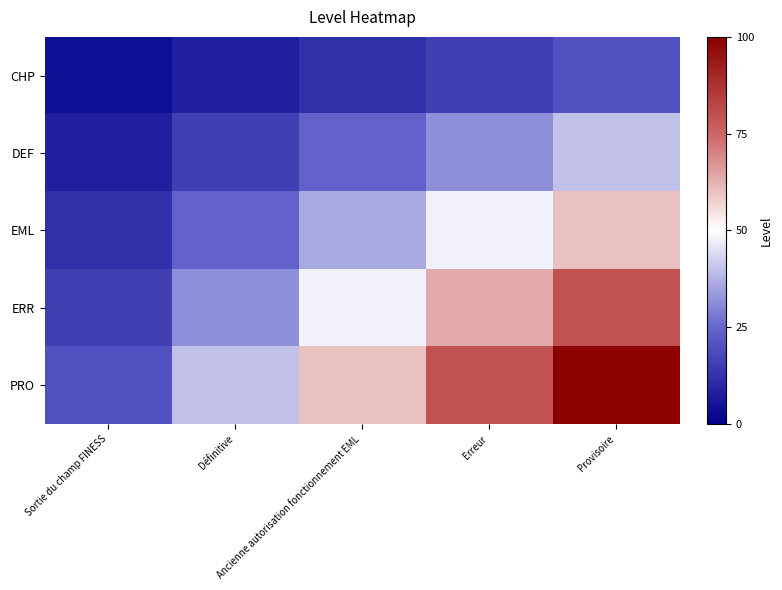

Which has a higher value, Définitive or Sortie du champ FINESS?

Définitive